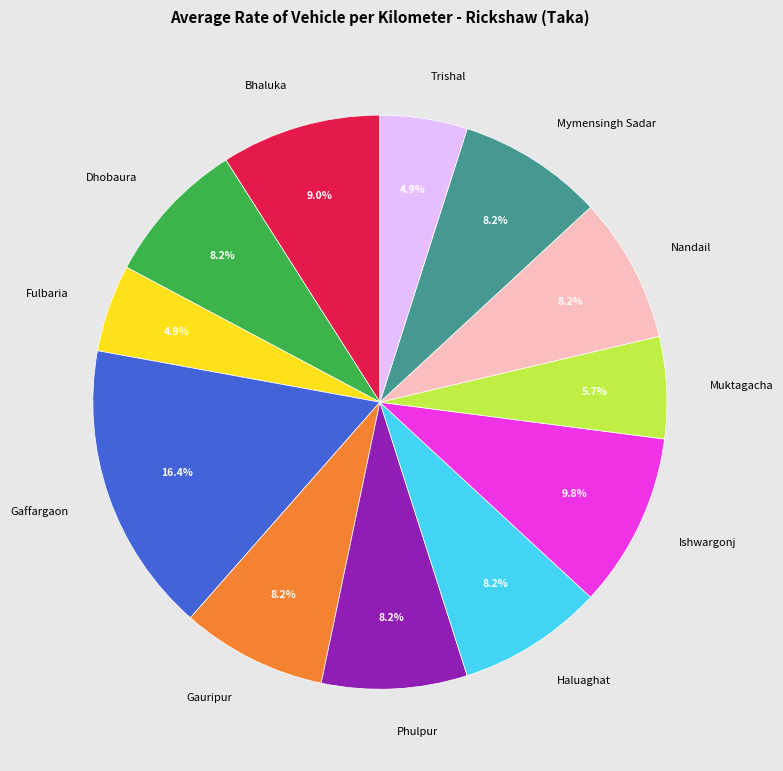

What is the largest slice in the pie chart?

Gaffargaon